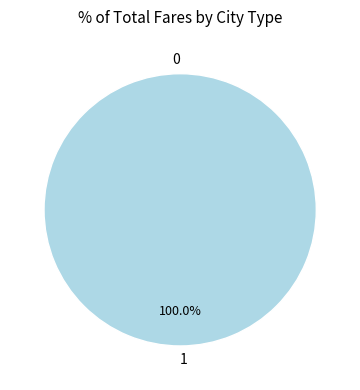

Rank the categories by value from highest to lowest.

1, 0